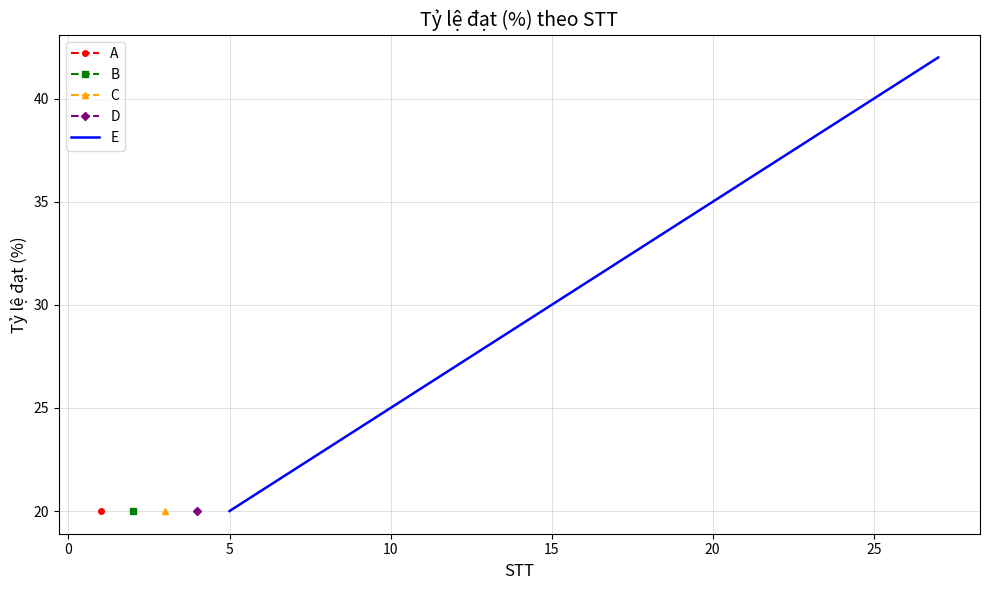

What is the lowest value of the E series?

20